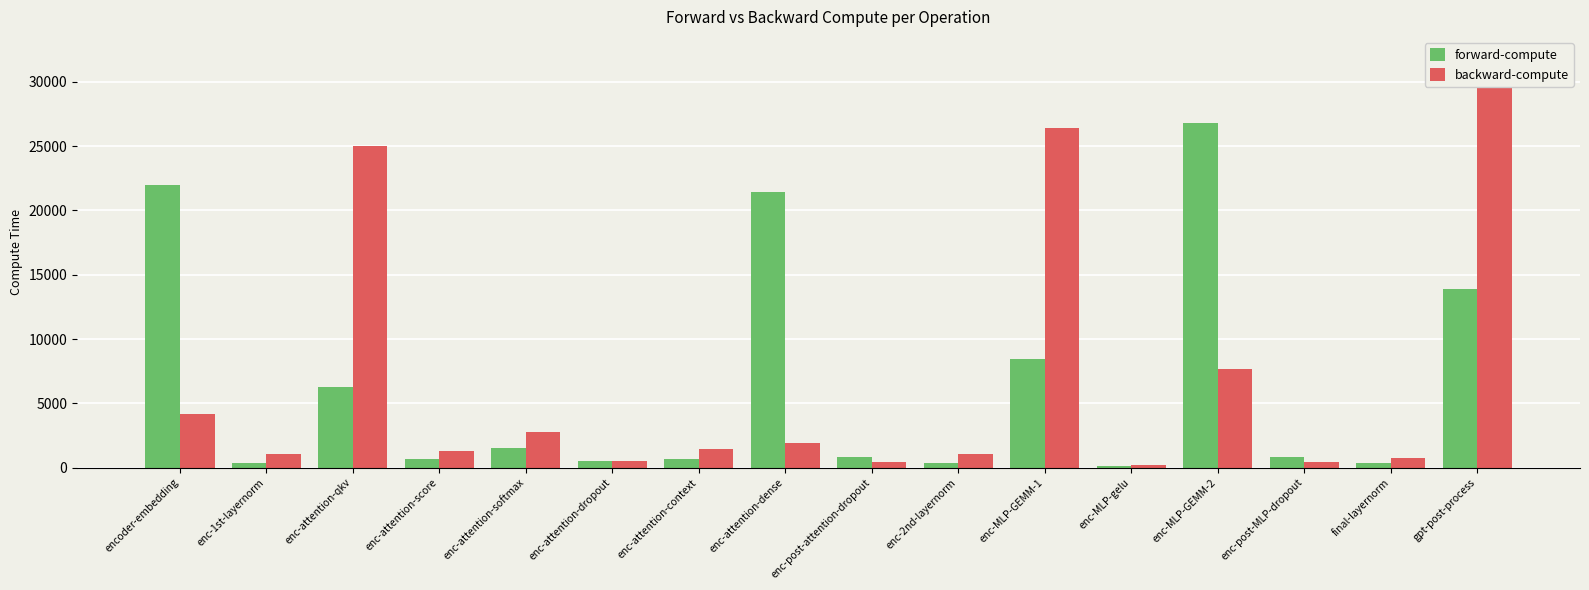

What is the lowest value of the backward-compute series?

233.6